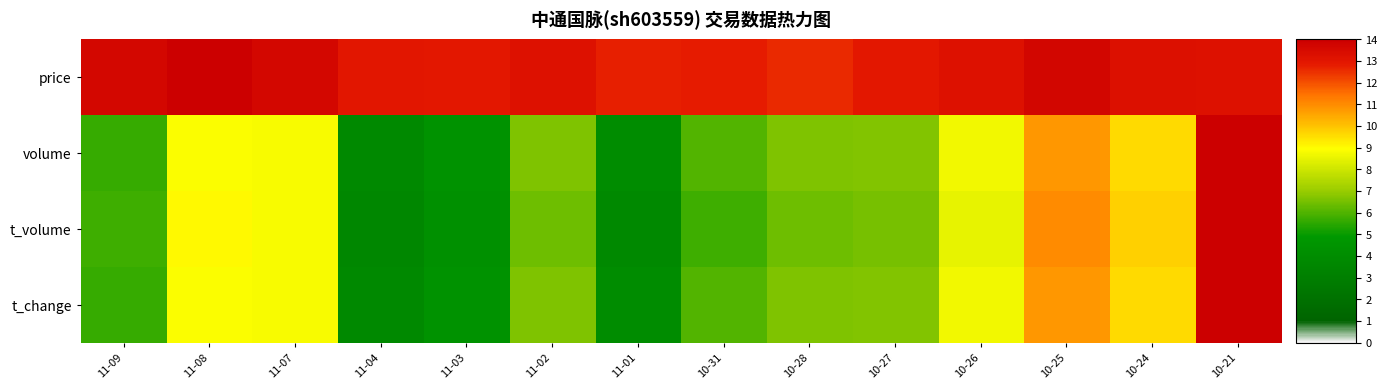

Count the number of data series in this chart.

4